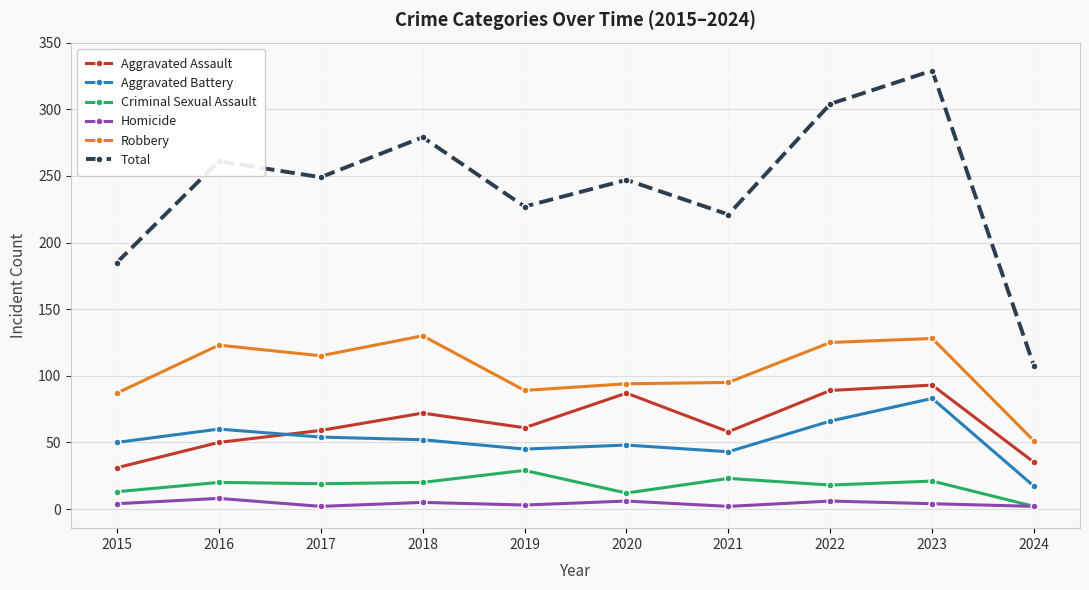

What is the value of the Aggravated Battery point at the 2nd from the left?

60